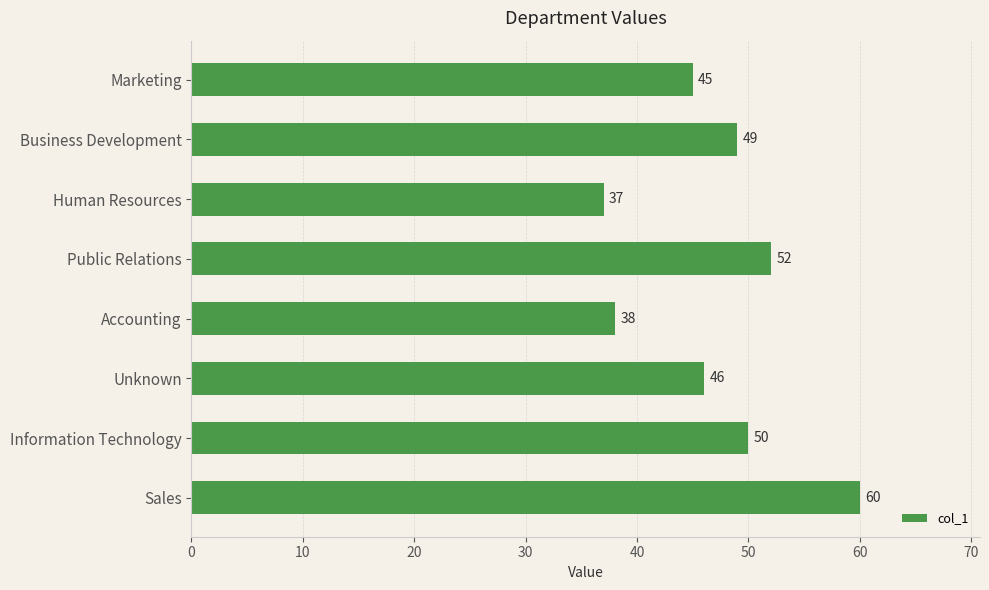

Reading bottom to top, what are all the values shown in this chart?

60	50	46	38	52	37	49	45